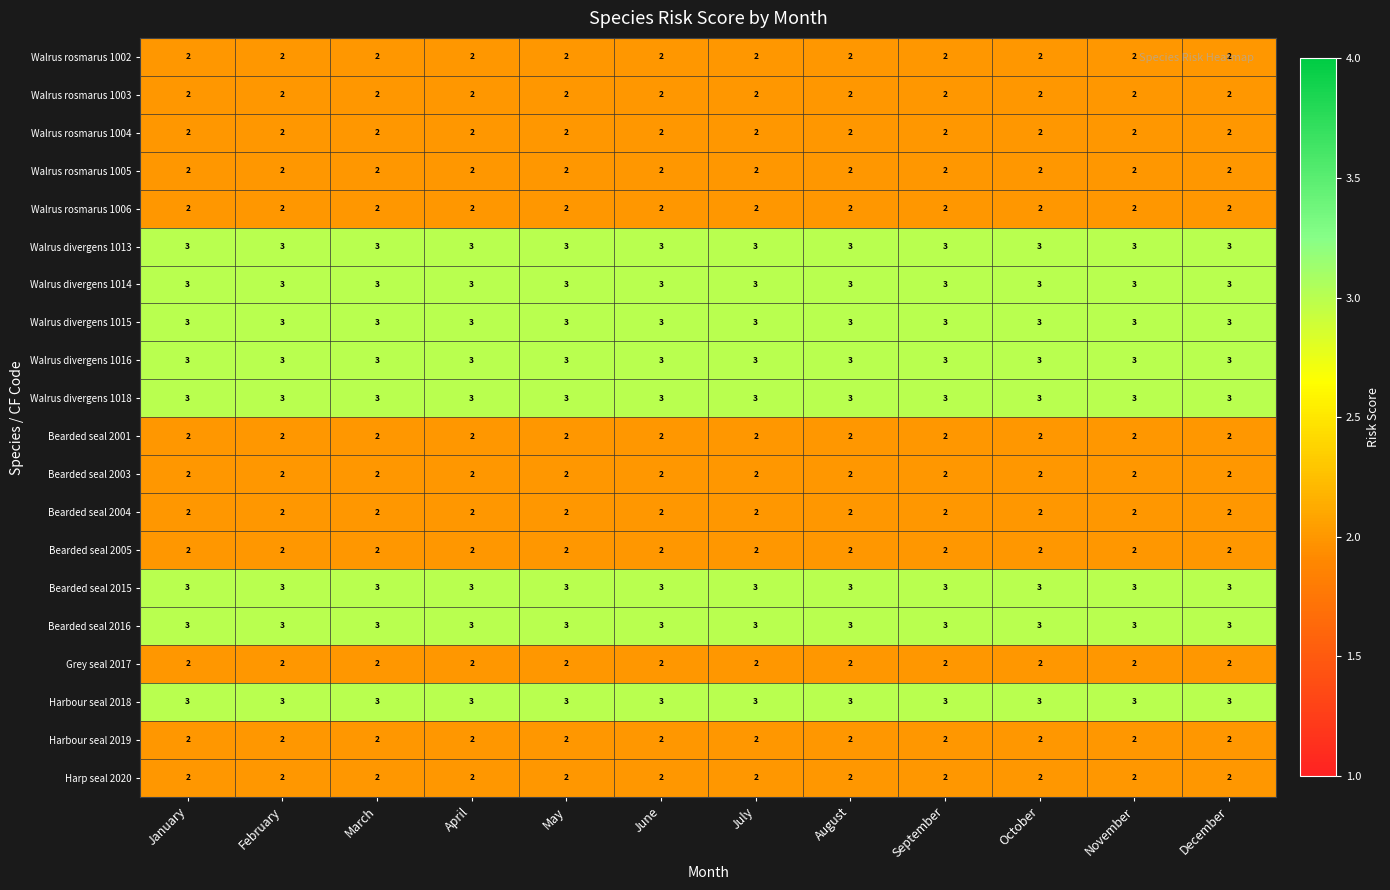

At how many categories does at least one series exceed 2?

12